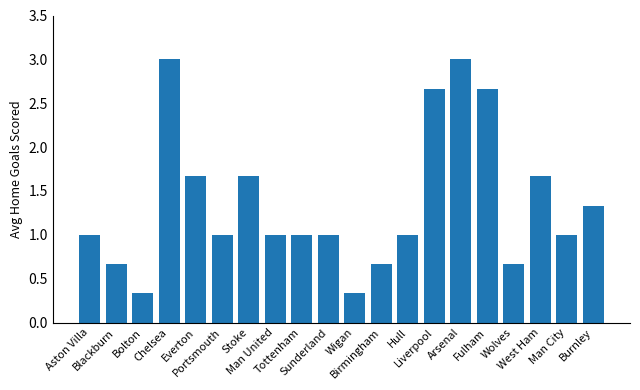

Are the bars horizontal?

No